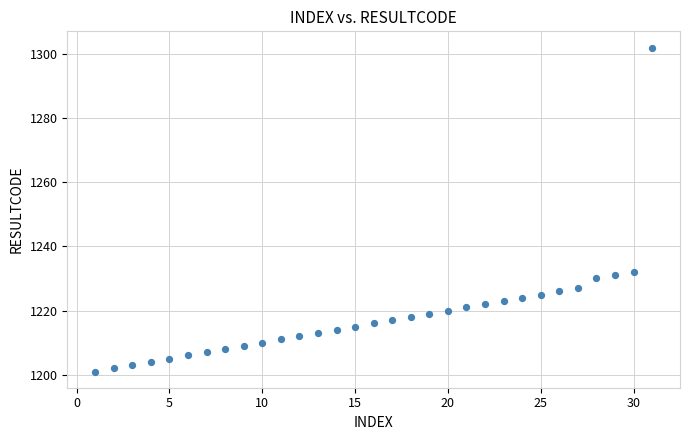

What is the range of X values (max minus min)?

30